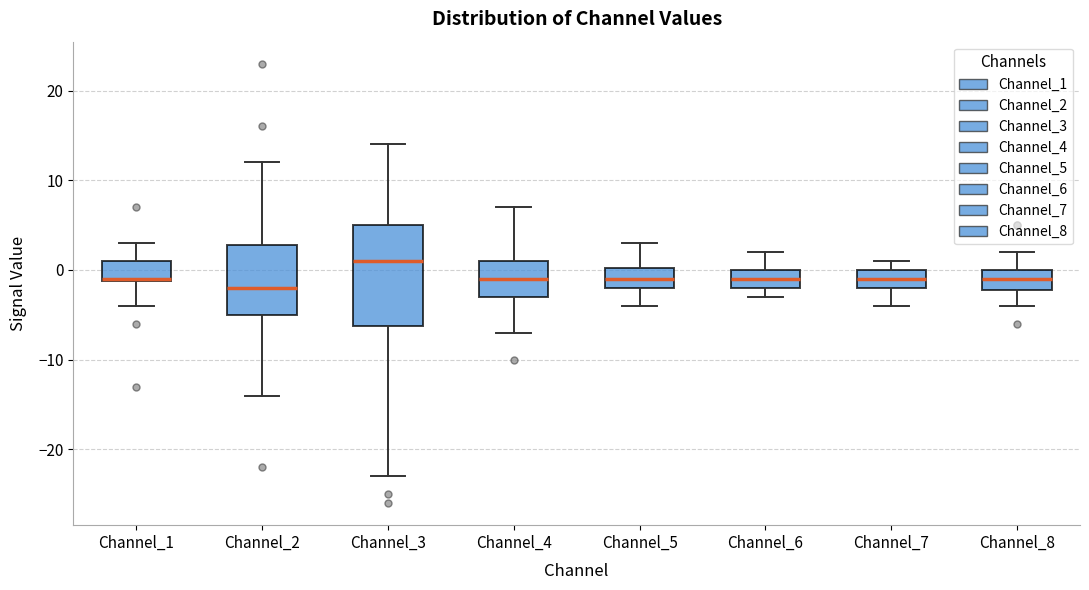

Reading left to right, read every box against the y-axis: the position of its median line, the range the box covers, and the ends of its whiskers. The values are not printed on the chart, so give them approximately, as read against the axis.

Channel_1: median -1, box -1 to 1, whiskers -4 to 3
Channel_2: median -2, box -5 to 3, whiskers -14 to 12
Channel_3: median 1, box -6 to 5, whiskers -23 to 14
Channel_4: median -1, box -3 to 1, whiskers -7 to 7
Channel_5: median -1, box -2 to 0, whiskers -4 to 3
Channel_6: median -1, box -2 to 0, whiskers -3 to 2
Channel_7: median -1, box -2 to 0, whiskers -4 to 1
Channel_8: median -1, box -2 to 0, whiskers -4 to 2